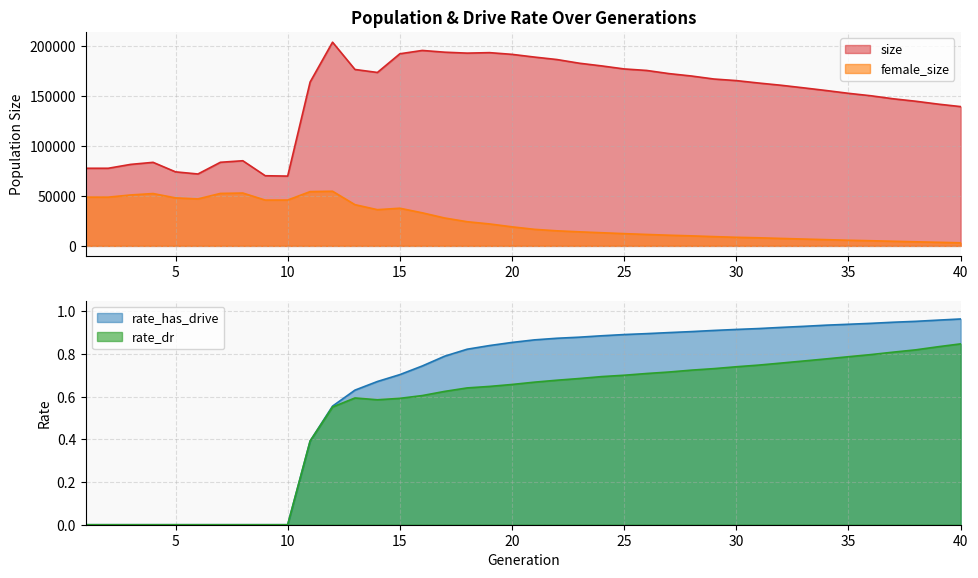

Does the chart have visible grid lines?

Yes